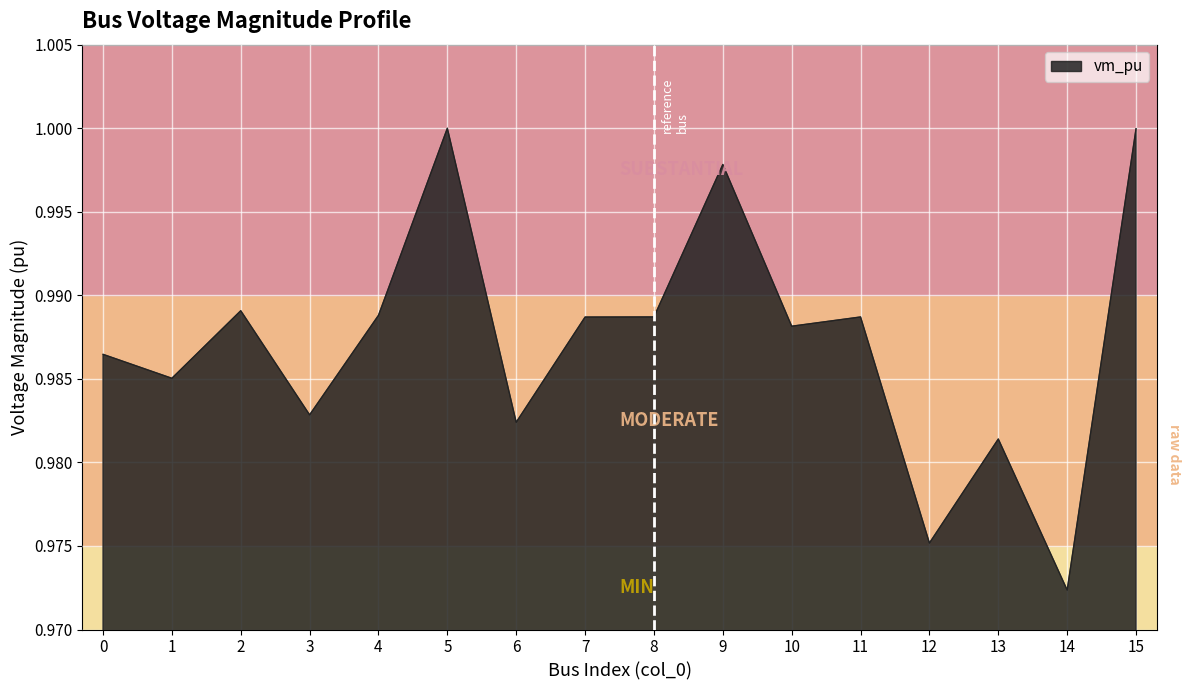

Is it true that the value at 6 is 0.3?

False